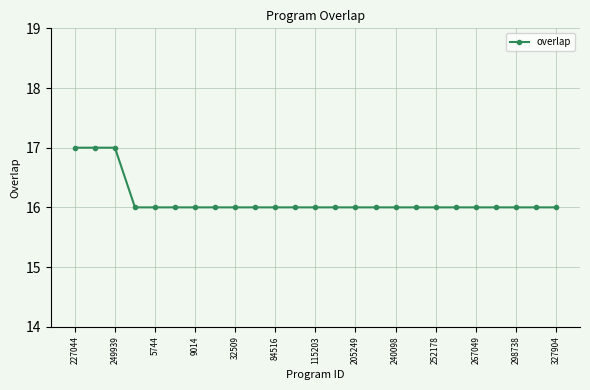

What is the minimum value shown in the chart?

16